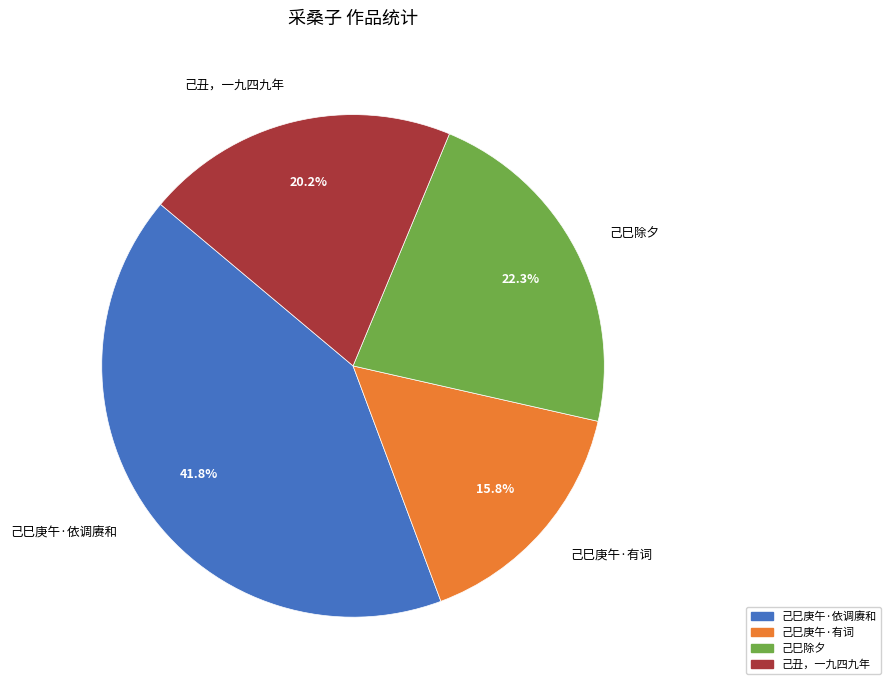

Which slice is the largest?

己巳庚午·依调赓和